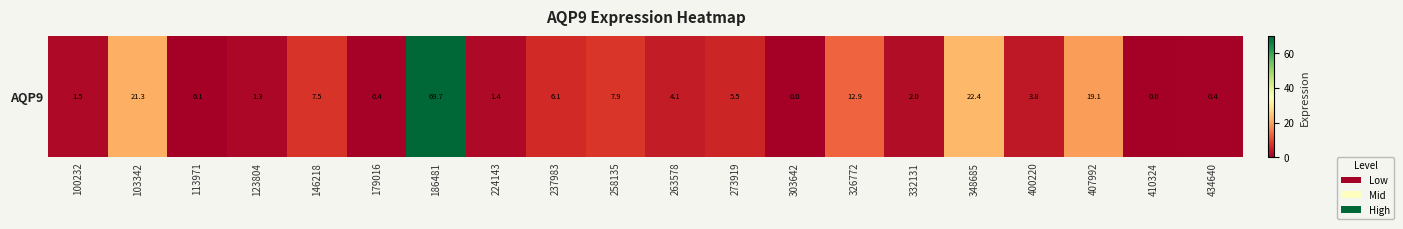

What is the greatest value displayed?

69.7